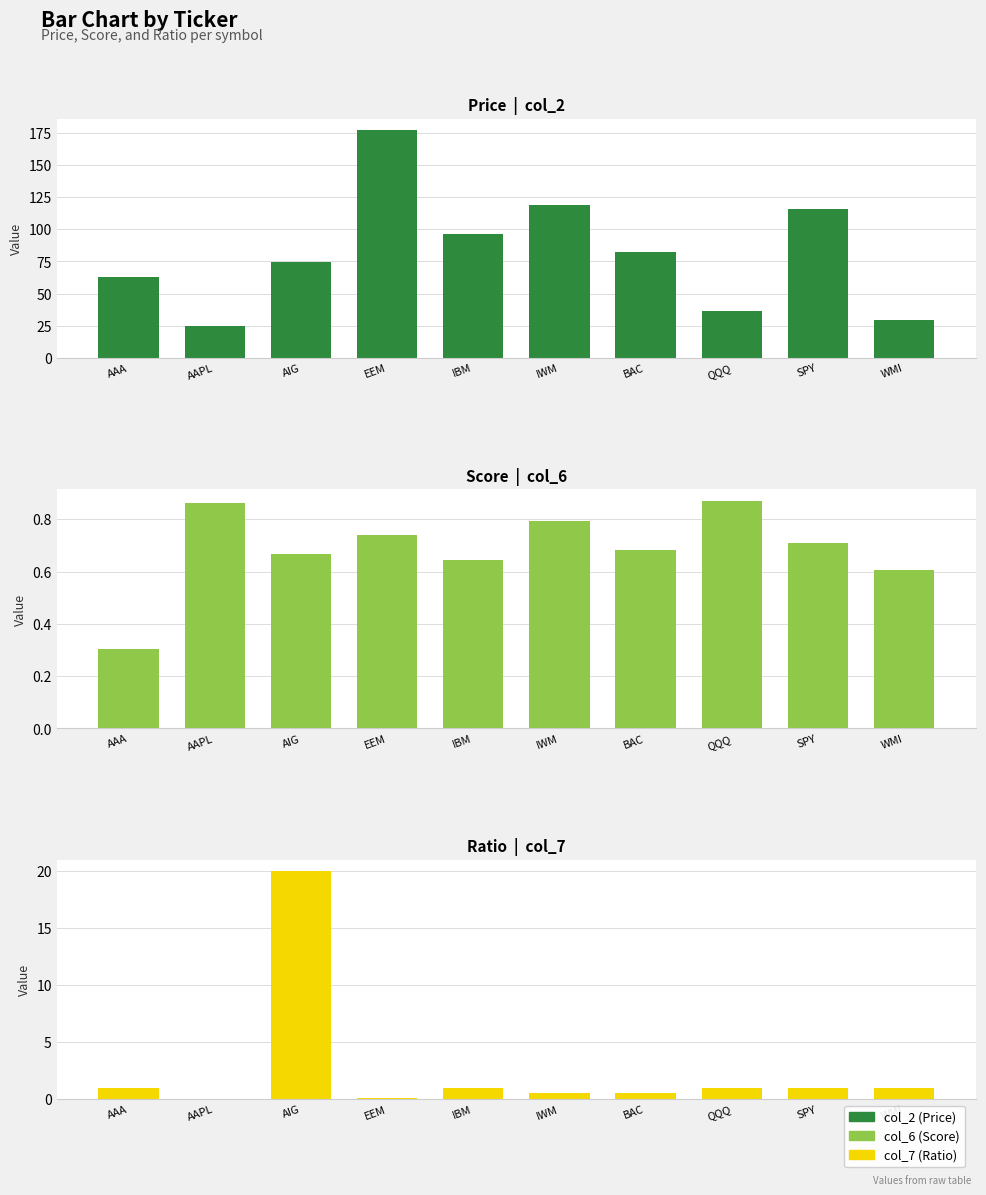

How many categories are shown in the chart?

10